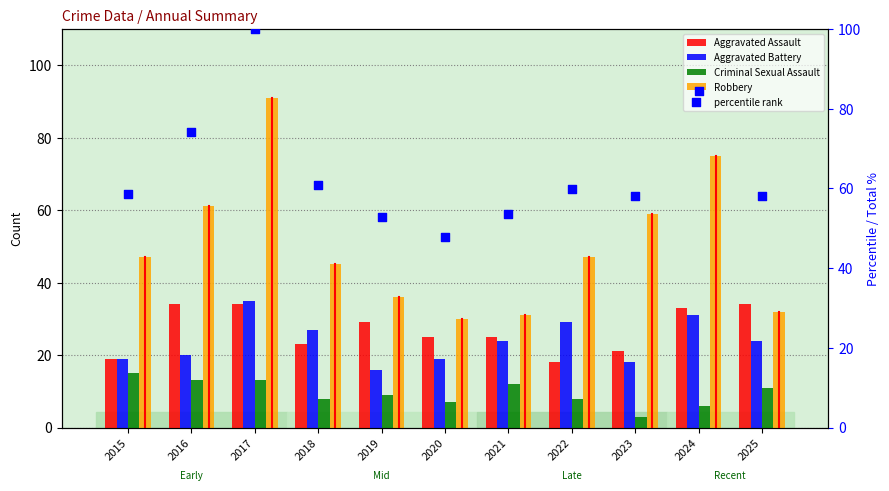

At which category is the sum across all series the highest?

2017